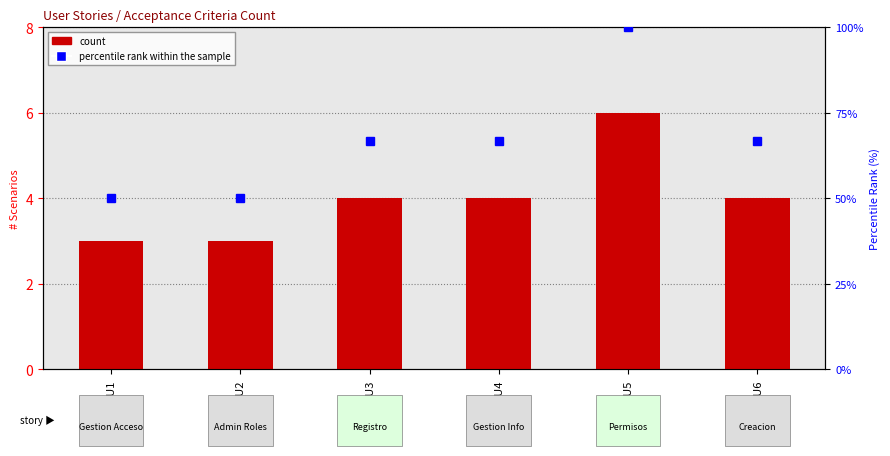

At which label does count first exceed 4?

HU5